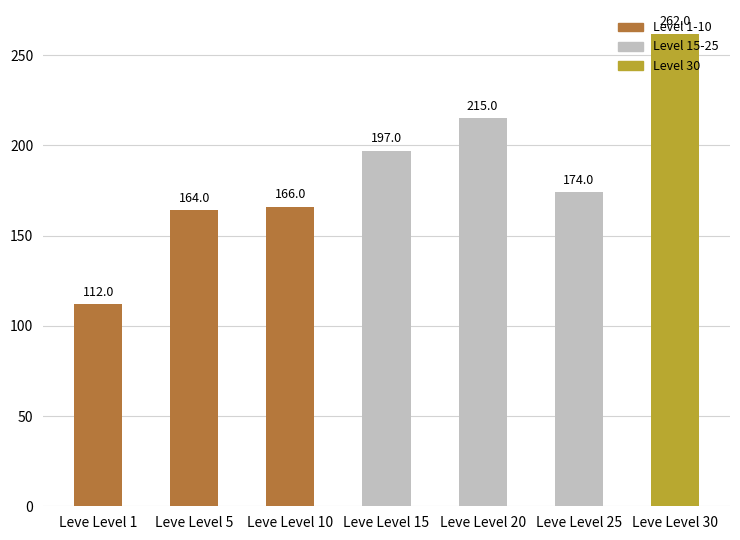

Rank the categories by value from highest to lowest.

Leve Level 30, Leve Level 20, Leve Level 15, Leve Level 25, Leve Level 10, Leve Level 5, Leve Level 1